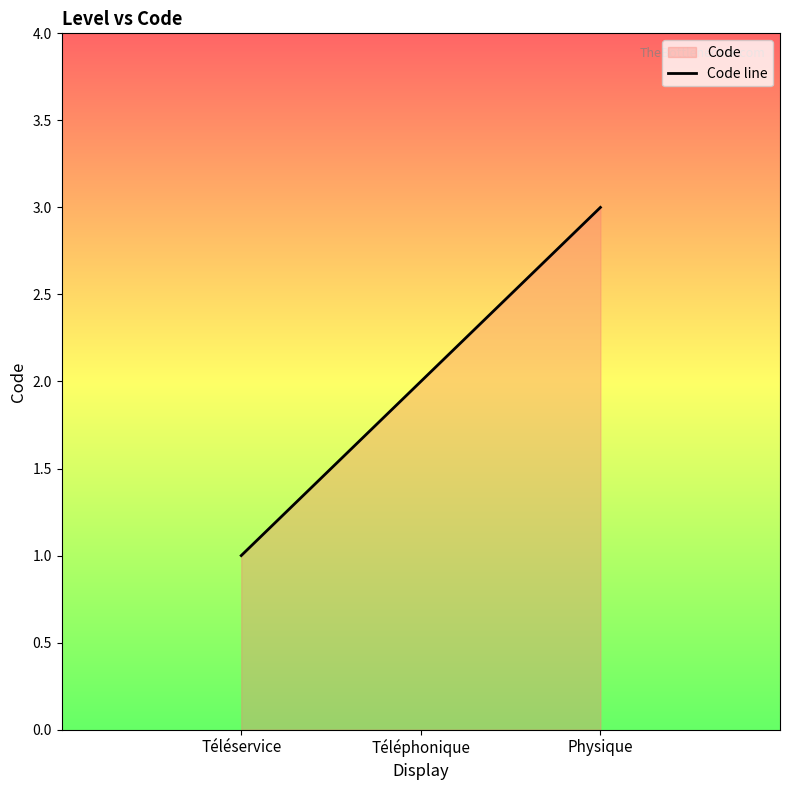

Between Téléphonique and Téléservice, which is larger?

Téléphonique